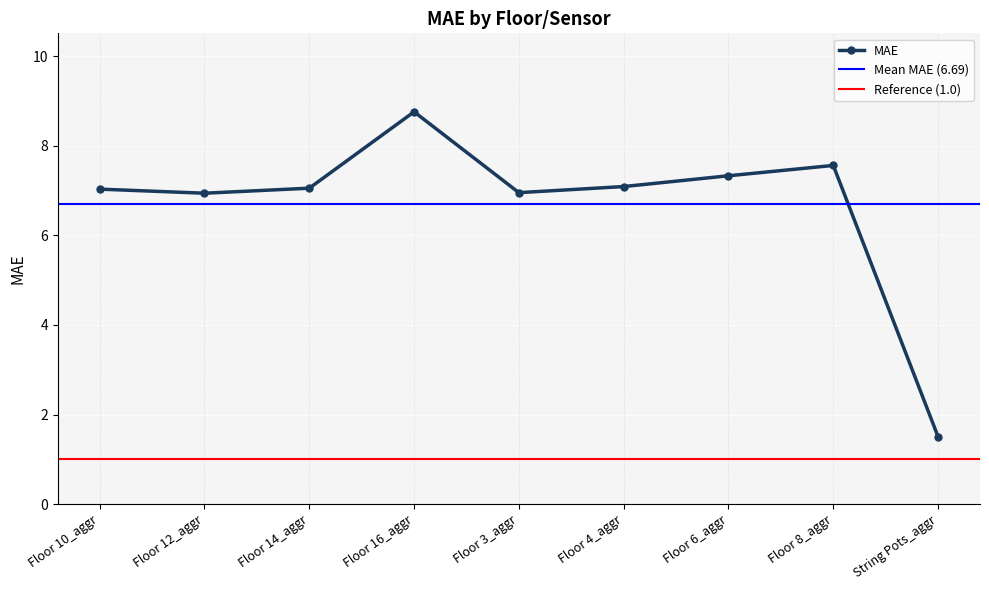

What is the minimum value shown in the chart?

1.5